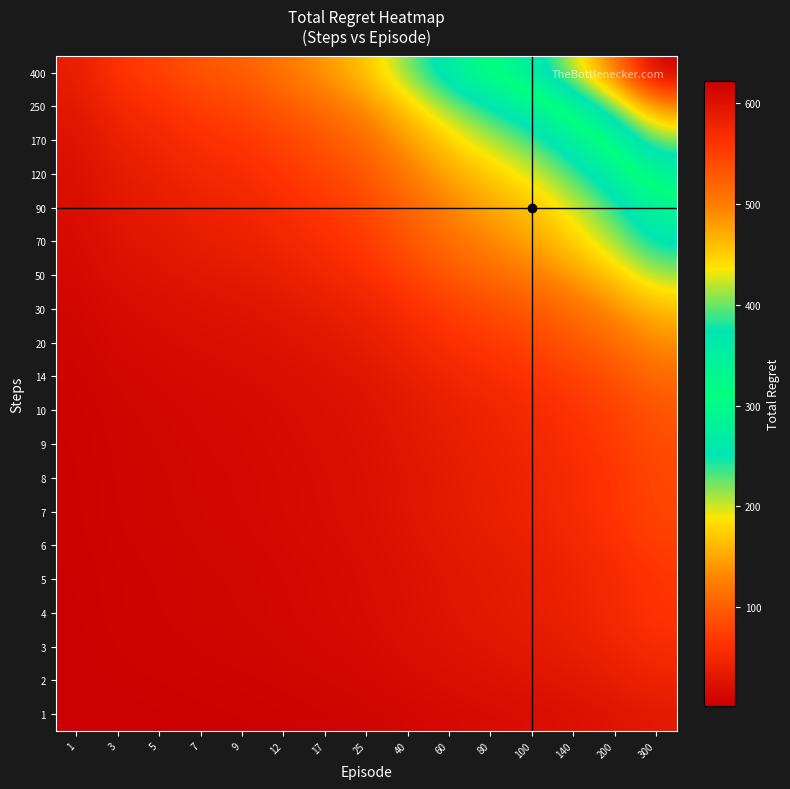

Reading left to right, transcribe all the data shown in this chart.

1: 1=2.0	3=3.5	5=4.0	7=4.9	9=5.3	12=6.3	17=7.5	25=8.9	40=11.7	60=14.4	80=16.7	100=18.9	140=22.4	200=26.8	300=32.8
2: 1=2.8	3=4.9	5=5.7	7=6.9	9=7.5	12=8.9	17=10.6	25=12.6	40=16.5	60=20.4	80=23.7	100=26.7	140=31.6	200=37.8	300=46.4
3: 1=3.5	3=6.0	5=6.9	7=8.5	9=9.2	12=11.0	17=13.0	25=15.5	40=20.2	60=25.0	80=29.0	100=32.7	140=38.7	200=46.3	300=56.8
4: 1=4.0	3=6.9	5=8.0	7=9.8	9=10.6	12=12.6	17=15.0	25=17.9	40=23.3	60=28.8	80=33.5	100=37.7	140=44.7	200=53.5	300=65.6
5: 1=4.0	3=6.9	5=8.0	7=9.8	9=10.6	12=12.6	17=15.0	25=17.9	40=23.3	60=28.8	80=33.5	100=37.7	140=44.7	200=53.5	300=65.6
6: 1=4.5	3=7.7	5=8.9	7=11.0	9=11.8	12=14.1	17=16.7	25=20.0	40=26.1	60=32.2	80=37.4	100=42.2	140=50.0	200=59.8	300=73.3
7: 1=4.9	3=8.5	5=9.8	7=12.0	9=13.0	12=15.5	17=18.3	25=21.9	40=28.6	60=35.3	80=41.0	100=46.2	140=54.8	200=65.5	300=80.3
8: 1=4.9	3=8.5	5=9.8	7=12.0	9=13.0	12=15.5	17=18.3	25=21.9	40=28.6	60=35.3	80=41.0	100=46.2	140=54.8	200=65.5	300=80.3
9: 1=5.3	3=9.2	5=10.6	7=13.0	9=14.0	12=16.7	17=19.8	25=23.7	40=30.9	60=38.2	80=44.3	100=49.9	140=59.2	200=70.8	300=86.8
10: 1=5.7	3=9.8	5=11.3	7=13.9	9=15.0	12=17.9	17=21.2	25=25.3	40=33.0	60=40.8	80=47.3	100=53.4	140=63.2	200=75.7	300=92.8
14: 1=6.6	3=11.5	5=13.3	7=16.2	9=17.5	12=21.0	17=24.8	25=29.7	40=38.7	60=47.8	80=55.5	100=62.6	140=74.2	200=88.7	300=108.8
20: 1=8.2	3=14.3	5=16.5	7=20.2	9=21.8	12=26.1	17=30.9	25=36.9	40=48.1	60=59.5	80=69.0	100=77.8	140=92.2	200=110.3	300=135.2
30: 1=10.0	3=17.3	5=20.0	7=24.5	9=26.5	12=31.6	17=37.4	25=44.7	40=58.3	60=72.1	80=83.7	100=94.3	140=111.8	200=133.8	300=164.0
50: 1=13.0	3=22.4	5=25.9	7=31.7	9=34.3	12=41.0	17=48.5	25=58.0	40=75.6	60=93.5	80=108.4	100=122.3	140=144.9	200=173.4	300=212.6
70: 1=15.7	3=27.3	5=31.5	7=38.6	9=41.7	12=49.8	17=58.9	25=70.4	40=91.8	60=113.6	80=131.8	100=148.6	140=176.1	200=210.7	300=258.3
90: 1=17.8	3=30.8	5=35.6	7=43.5	9=47.0	12=56.2	17=66.5	25=79.5	40=103.7	60=128.2	80=148.7	100=167.7	140=198.7	200=237.8	300=291.6
120: 1=20.9	3=36.2	5=41.8	7=51.1	9=55.2	12=66.0	17=78.1	25=93.4	40=121.8	60=150.6	80=174.7	100=197.0	140=233.5	200=279.4	300=342.5
170: 1=24.7	3=42.8	5=49.5	7=60.6	9=65.5	12=78.2	17=92.6	25=110.6	40=144.2	60=178.4	80=207.0	100=233.4	140=276.6	200=331.0	300=405.7
250: 1=30.0	3=52.0	5=60.0	7=73.5	9=79.4	12=94.9	17=112.2	25=134.2	40=174.9	60=216.3	80=251.0	100=283.0	140=335.4	200=401.4	300=492.0
400: 1=37.9	3=65.7	5=75.9	7=93.0	9=100.4	12=120.0	17=142.0	25=169.7	40=221.3	60=273.6	80=317.5	100=358.0	140=424.3	200=507.7	300=622.4